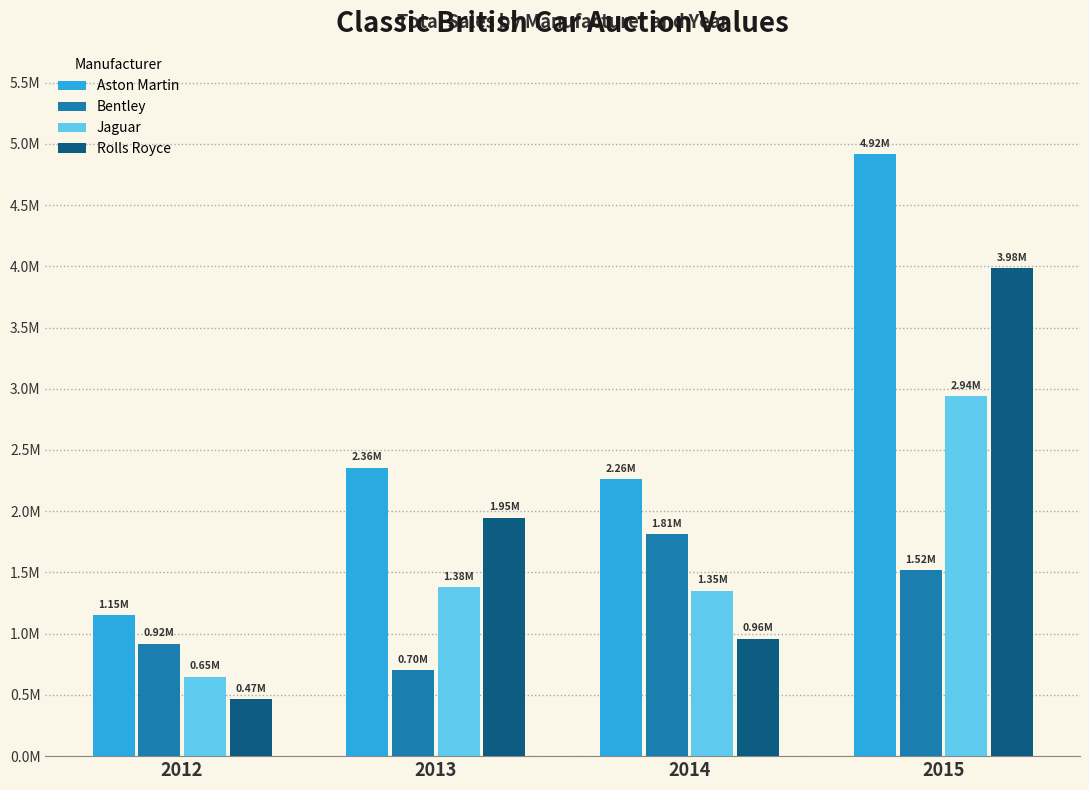

What are all the series names shown in the legend?

Aston Martin, Bentley, Jaguar, Rolls Royce